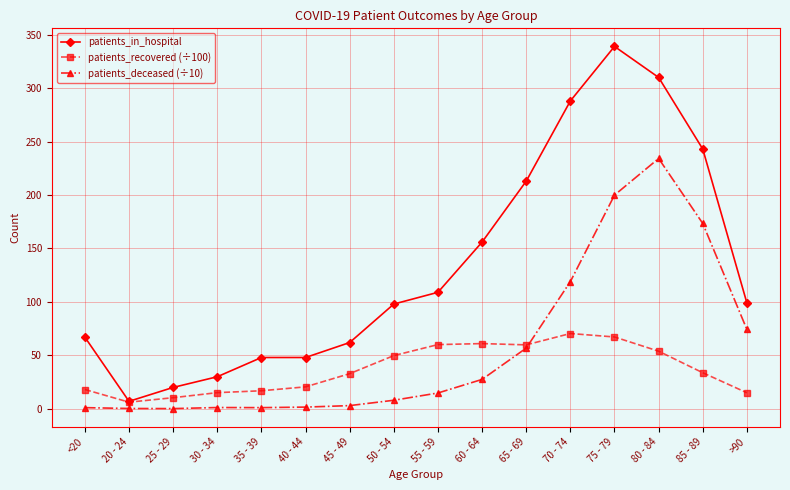

What is the difference between the maximum and minimum values in the patients_recovered (÷100) series?

64.2